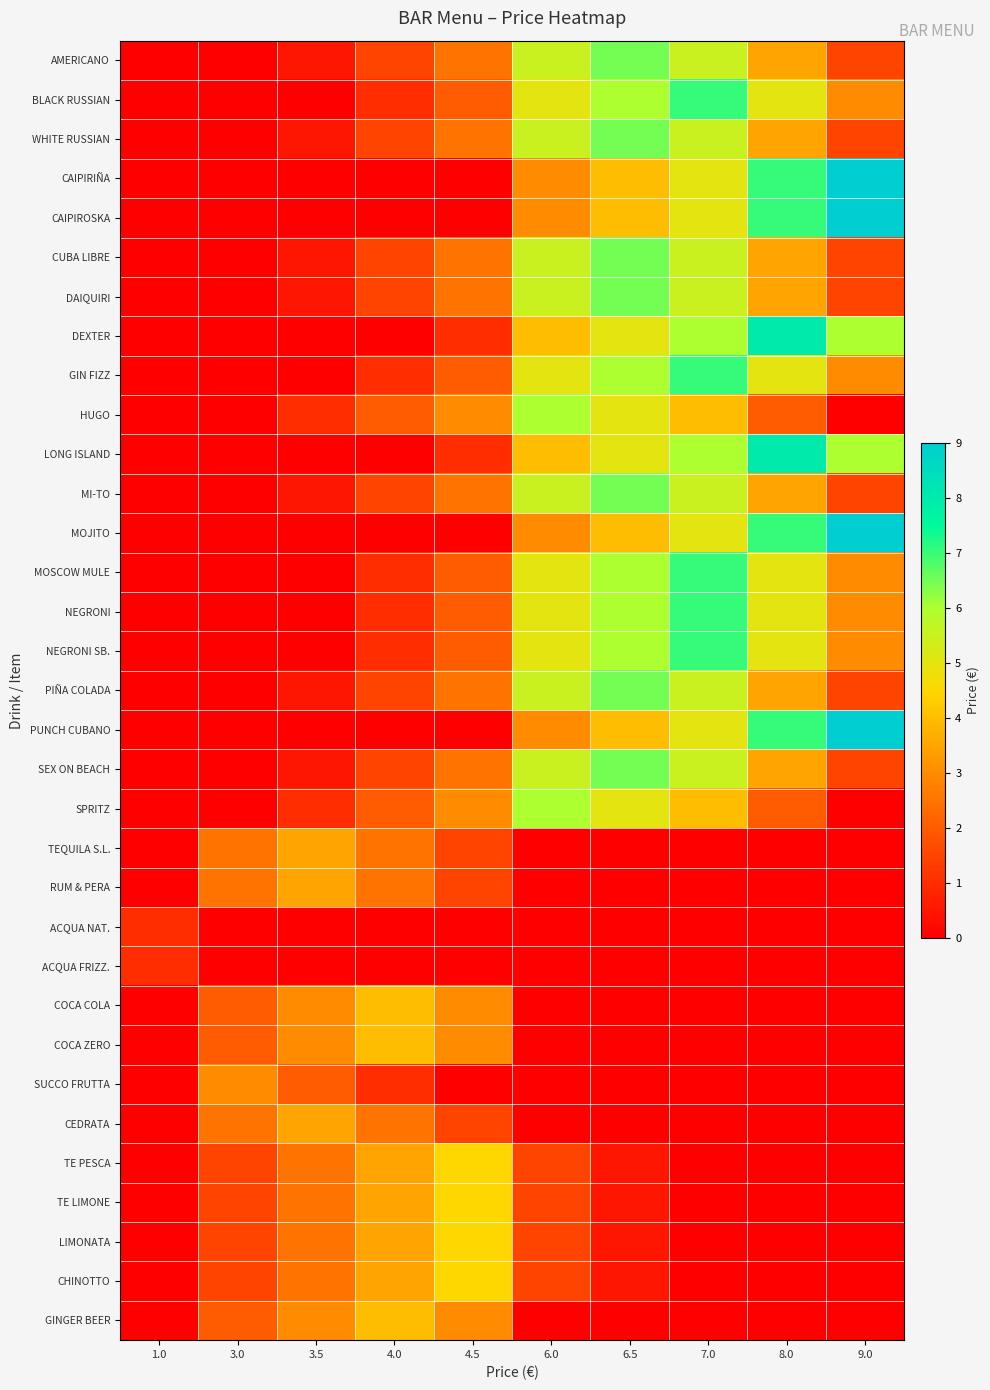

Reading right to left, extract all data points from this chart.

AMERICANO: 9.0=1.5	8.0=3.5	7.0=5.5	6.5=6.5	6.0=5.5	4.5=2.5	4.0=1.5	3.5=0.5	3.0=0.0	1.0=0.0
BLACK RUSSIAN: 9.0=3.0	8.0=5.0	7.0=7.0	6.5=6.0	6.0=5.0	4.5=2.0	4.0=1.0	3.5=0.0	3.0=0.0	1.0=0.0
WHITE RUSSIAN: 9.0=1.5	8.0=3.5	7.0=5.5	6.5=6.5	6.0=5.5	4.5=2.5	4.0=1.5	3.5=0.5	3.0=0.0	1.0=0.0
CAIPIRIÑA: 9.0=9.0	8.0=7.0	7.0=5.0	6.5=4.0	6.0=3.0	4.5=0.0	4.0=0.0	3.5=0.0	3.0=0.0	1.0=0.0
CAIPIROSKA: 9.0=9.0	8.0=7.0	7.0=5.0	6.5=4.0	6.0=3.0	4.5=0.0	4.0=0.0	3.5=0.0	3.0=0.0	1.0=0.0
CUBA LIBRE: 9.0=1.5	8.0=3.5	7.0=5.5	6.5=6.5	6.0=5.5	4.5=2.5	4.0=1.5	3.5=0.5	3.0=0.0	1.0=0.0
DAIQUIRI: 9.0=1.5	8.0=3.5	7.0=5.5	6.5=6.5	6.0=5.5	4.5=2.5	4.0=1.5	3.5=0.5	3.0=0.0	1.0=0.0
DEXTER: 9.0=6.0	8.0=8.0	7.0=6.0	6.5=5.0	6.0=4.0	4.5=1.0	4.0=0.0	3.5=0.0	3.0=0.0	1.0=0.0
GIN FIZZ: 9.0=3.0	8.0=5.0	7.0=7.0	6.5=6.0	6.0=5.0	4.5=2.0	4.0=1.0	3.5=0.0	3.0=0.0	1.0=0.0
HUGO: 9.0=0.0	8.0=2.0	7.0=4.0	6.5=5.0	6.0=6.0	4.5=3.0	4.0=2.0	3.5=1.0	3.0=0.0	1.0=0.0
LONG ISLAND: 9.0=6.0	8.0=8.0	7.0=6.0	6.5=5.0	6.0=4.0	4.5=1.0	4.0=0.0	3.5=0.0	3.0=0.0	1.0=0.0
MI-TO: 9.0=1.5	8.0=3.5	7.0=5.5	6.5=6.5	6.0=5.5	4.5=2.5	4.0=1.5	3.5=0.5	3.0=0.0	1.0=0.0
MOJITO: 9.0=9.0	8.0=7.0	7.0=5.0	6.5=4.0	6.0=3.0	4.5=0.0	4.0=0.0	3.5=0.0	3.0=0.0	1.0=0.0
MOSCOW MULE: 9.0=3.0	8.0=5.0	7.0=7.0	6.5=6.0	6.0=5.0	4.5=2.0	4.0=1.0	3.5=0.0	3.0=0.0	1.0=0.0
NEGRONI: 9.0=3.0	8.0=5.0	7.0=7.0	6.5=6.0	6.0=5.0	4.5=2.0	4.0=1.0	3.5=0.0	3.0=0.0	1.0=0.0
NEGRONI SB.: 9.0=3.0	8.0=5.0	7.0=7.0	6.5=6.0	6.0=5.0	4.5=2.0	4.0=1.0	3.5=0.0	3.0=0.0	1.0=0.0
PIÑA COLADA: 9.0=1.5	8.0=3.5	7.0=5.5	6.5=6.5	6.0=5.5	4.5=2.5	4.0=1.5	3.5=0.5	3.0=0.0	1.0=0.0
PUNCH CUBANO: 9.0=9.0	8.0=7.0	7.0=5.0	6.5=4.0	6.0=3.0	4.5=0.0	4.0=0.0	3.5=0.0	3.0=0.0	1.0=0.0
SEX ON BEACH: 9.0=1.5	8.0=3.5	7.0=5.5	6.5=6.5	6.0=5.5	4.5=2.5	4.0=1.5	3.5=0.5	3.0=0.0	1.0=0.0
SPRITZ: 9.0=0.0	8.0=2.0	7.0=4.0	6.5=5.0	6.0=6.0	4.5=3.0	4.0=2.0	3.5=1.0	3.0=0.0	1.0=0.0
TEQUILA S.L.: 9.0=0.0	8.0=0.0	7.0=0.0	6.5=0.0	6.0=0.0	4.5=1.5	4.0=2.5	3.5=3.5	3.0=2.5	1.0=0.0
RUM & PERA: 9.0=0.0	8.0=0.0	7.0=0.0	6.5=0.0	6.0=0.0	4.5=1.5	4.0=2.5	3.5=3.5	3.0=2.5	1.0=0.0
ACQUA NAT.: 9.0=0.0	8.0=0.0	7.0=0.0	6.5=0.0	6.0=0.0	4.5=0.0	4.0=0.0	3.5=0.0	3.0=0.0	1.0=1.0
ACQUA FRIZZ.: 9.0=0.0	8.0=0.0	7.0=0.0	6.5=0.0	6.0=0.0	4.5=0.0	4.0=0.0	3.5=0.0	3.0=0.0	1.0=1.0
COCA COLA: 9.0=0.0	8.0=0.0	7.0=0.0	6.5=0.0	6.0=0.0	4.5=3.0	4.0=4.0	3.5=3.0	3.0=2.0	1.0=0.0
COCA ZERO: 9.0=0.0	8.0=0.0	7.0=0.0	6.5=0.0	6.0=0.0	4.5=3.0	4.0=4.0	3.5=3.0	3.0=2.0	1.0=0.0
SUCCO FRUTTA: 9.0=0.0	8.0=0.0	7.0=0.0	6.5=0.0	6.0=0.0	4.5=0.0	4.0=1.0	3.5=2.0	3.0=3.0	1.0=0.0
CEDRATA: 9.0=0.0	8.0=0.0	7.0=0.0	6.5=0.0	6.0=0.0	4.5=1.5	4.0=2.5	3.5=3.5	3.0=2.5	1.0=0.0
TE PESCA: 9.0=0.0	8.0=0.0	7.0=0.0	6.5=0.5	6.0=1.5	4.5=4.5	4.0=3.5	3.5=2.5	3.0=1.5	1.0=0.0
TE LIMONE: 9.0=0.0	8.0=0.0	7.0=0.0	6.5=0.5	6.0=1.5	4.5=4.5	4.0=3.5	3.5=2.5	3.0=1.5	1.0=0.0
LIMONATA: 9.0=0.0	8.0=0.0	7.0=0.0	6.5=0.5	6.0=1.5	4.5=4.5	4.0=3.5	3.5=2.5	3.0=1.5	1.0=0.0
CHINOTTO: 9.0=0.0	8.0=0.0	7.0=0.0	6.5=0.5	6.0=1.5	4.5=4.5	4.0=3.5	3.5=2.5	3.0=1.5	1.0=0.0
GINGER BEER: 9.0=0.0	8.0=0.0	7.0=0.0	6.5=0.0	6.0=0.0	4.5=3.0	4.0=4.0	3.5=3.0	3.0=2.0	1.0=0.0